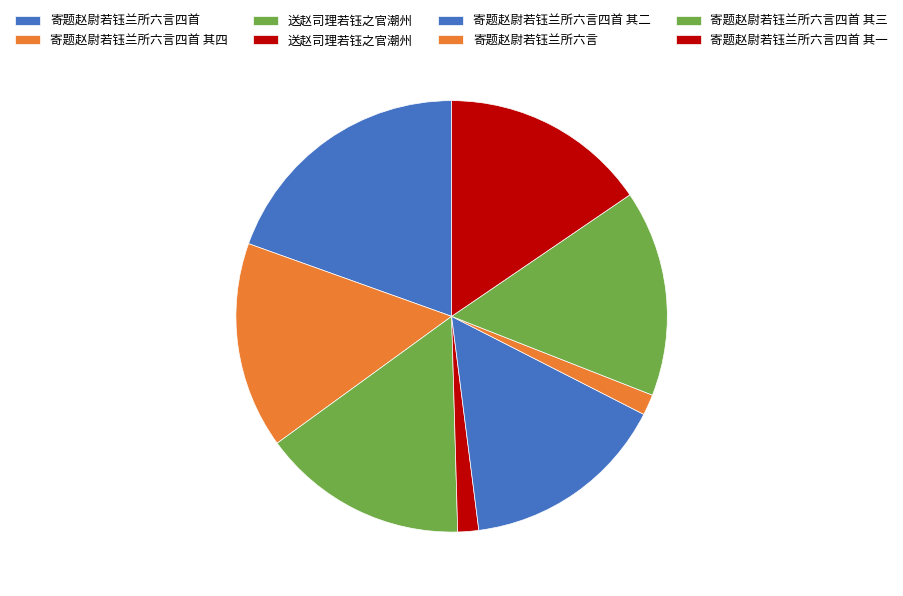

Does any single category account for the majority?

No